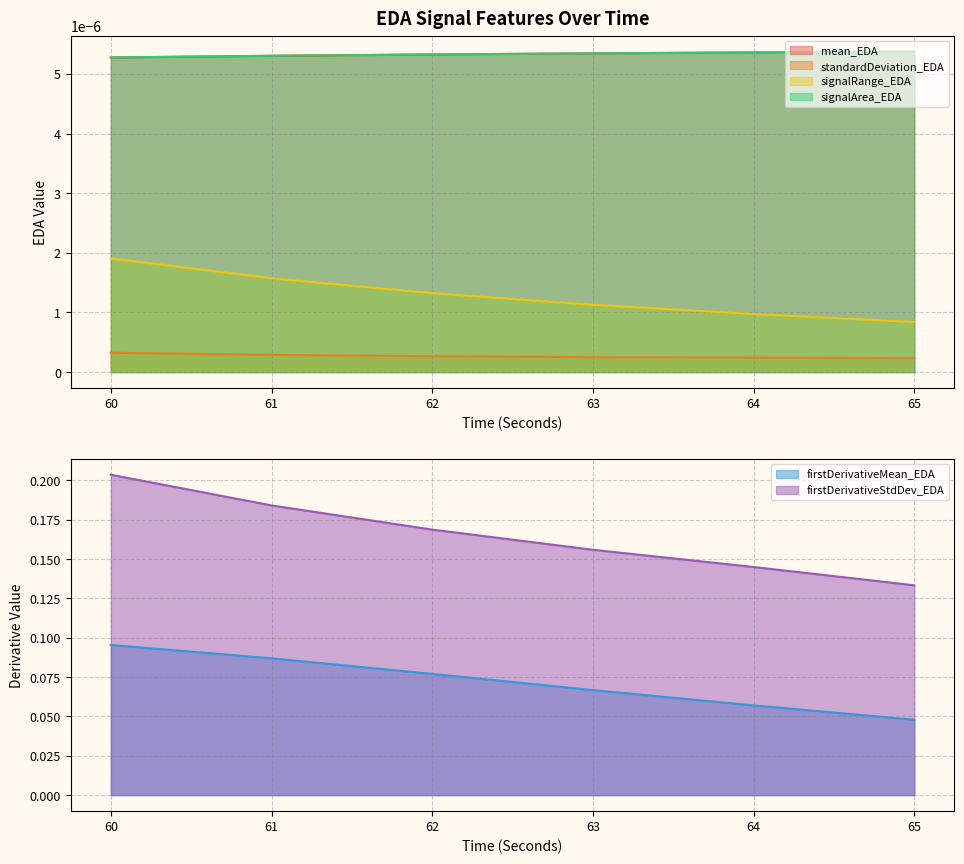

True or false: mean_EDA and firstDerivativeMean_EDA cross at least once.

False